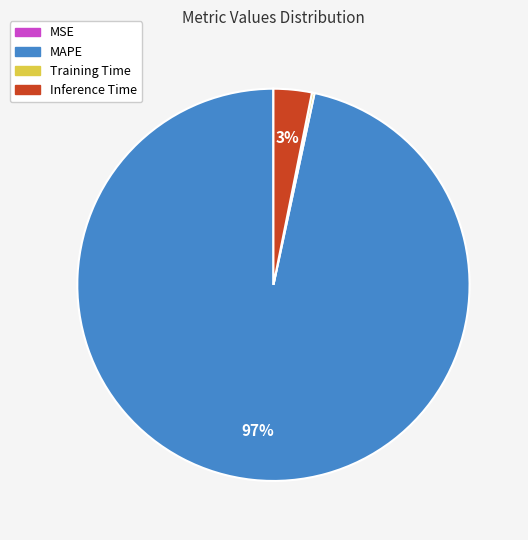

Which slice is the largest?

MAPE